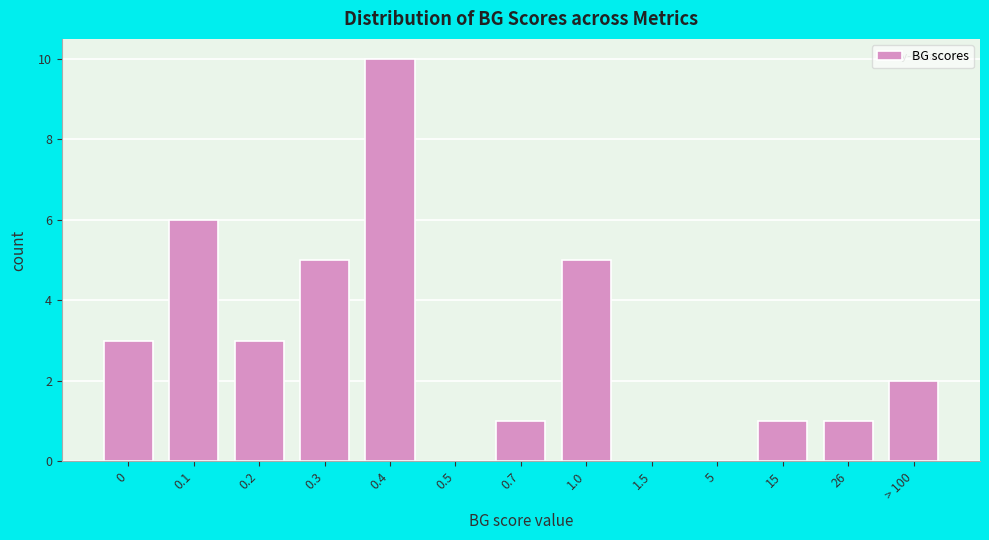

Reading left to right, list all the values displayed in this chart.

0=3	0.1=6	0.2=3	0.3=5	0.4=10	0.5=0	0.7=1	1.0=5	1.5=0	5=0	15=1	26=1	> 100=2